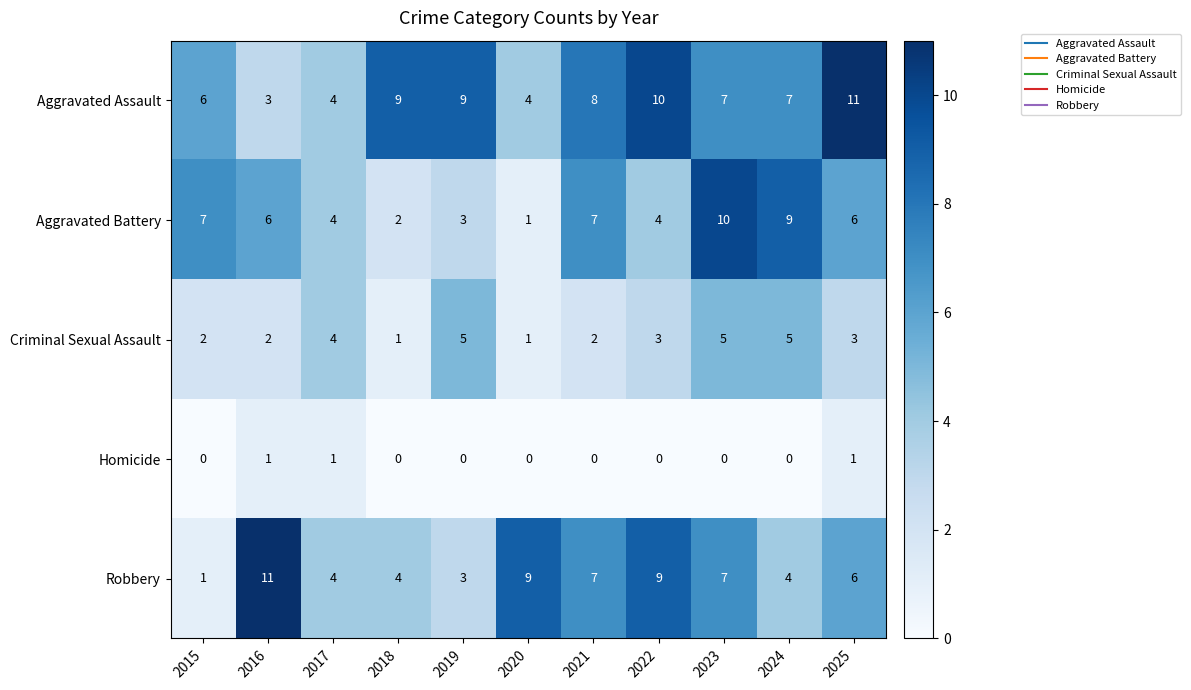

What is the difference between the second highest and minimum values in the Robbery series?

8